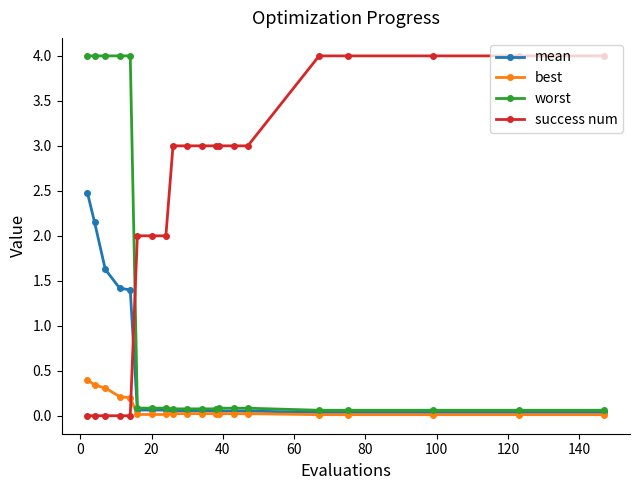

How many lines are shown in the chart?

4